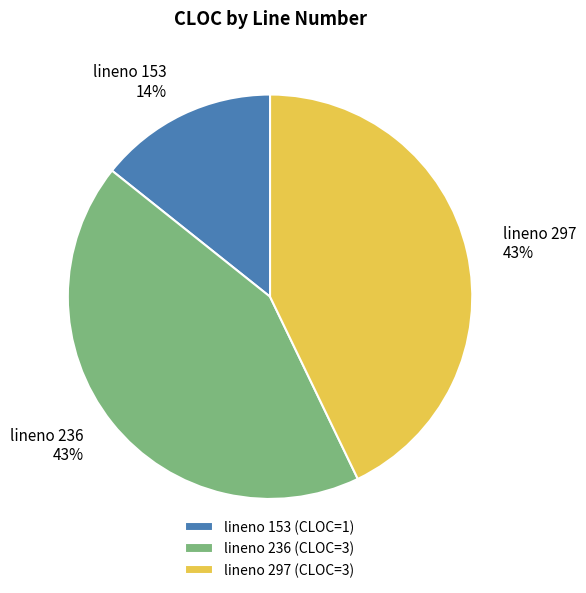

Does any single category account for the majority?

No